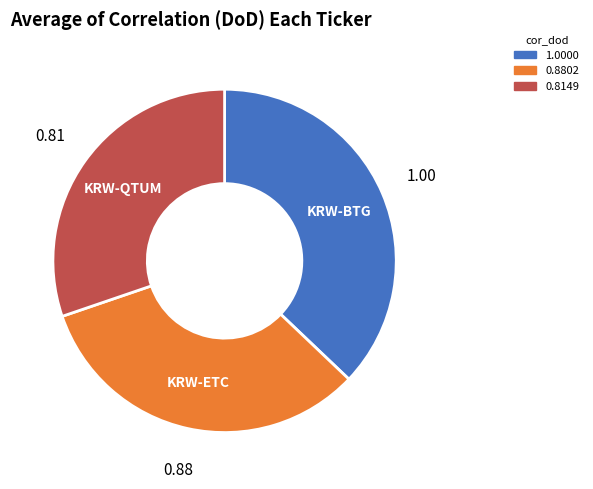

Between KRW-BTG and KRW-ETC, which is larger?

KRW-BTG